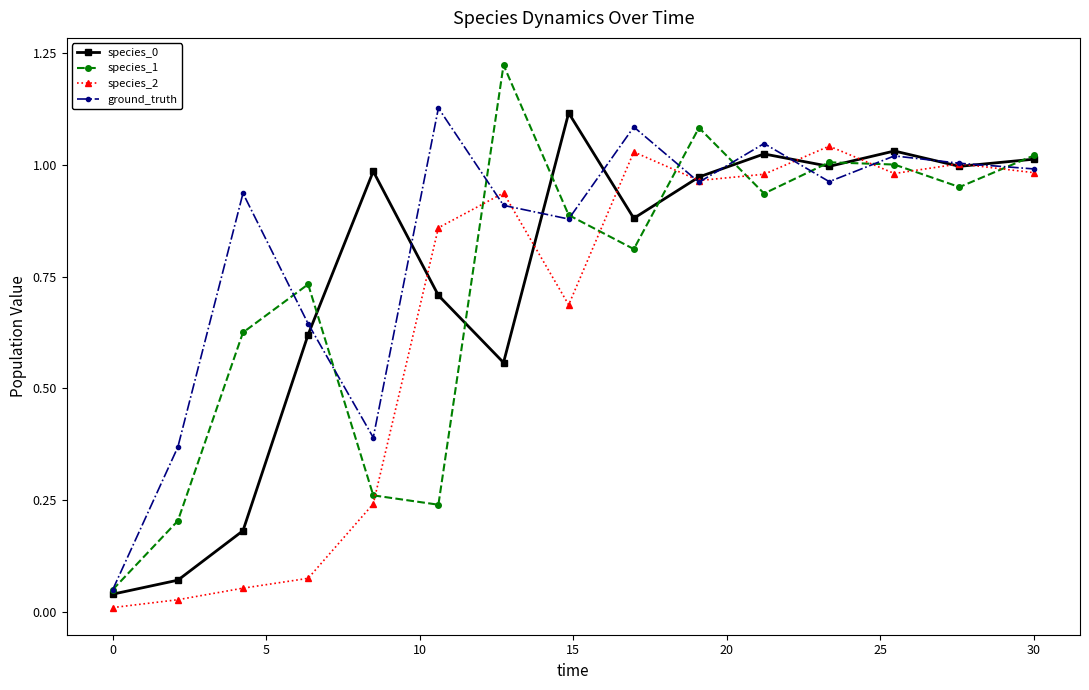

Which series has the largest total across all categories?

ground_truth